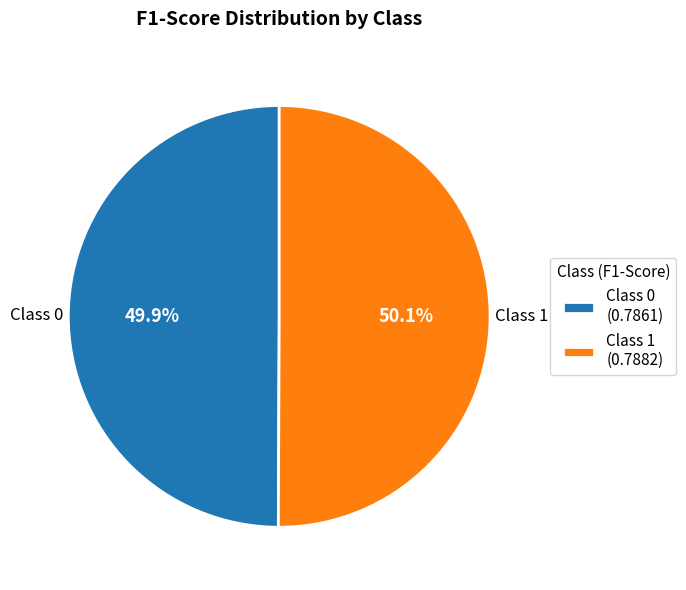

How many segments does this pie chart have?

2